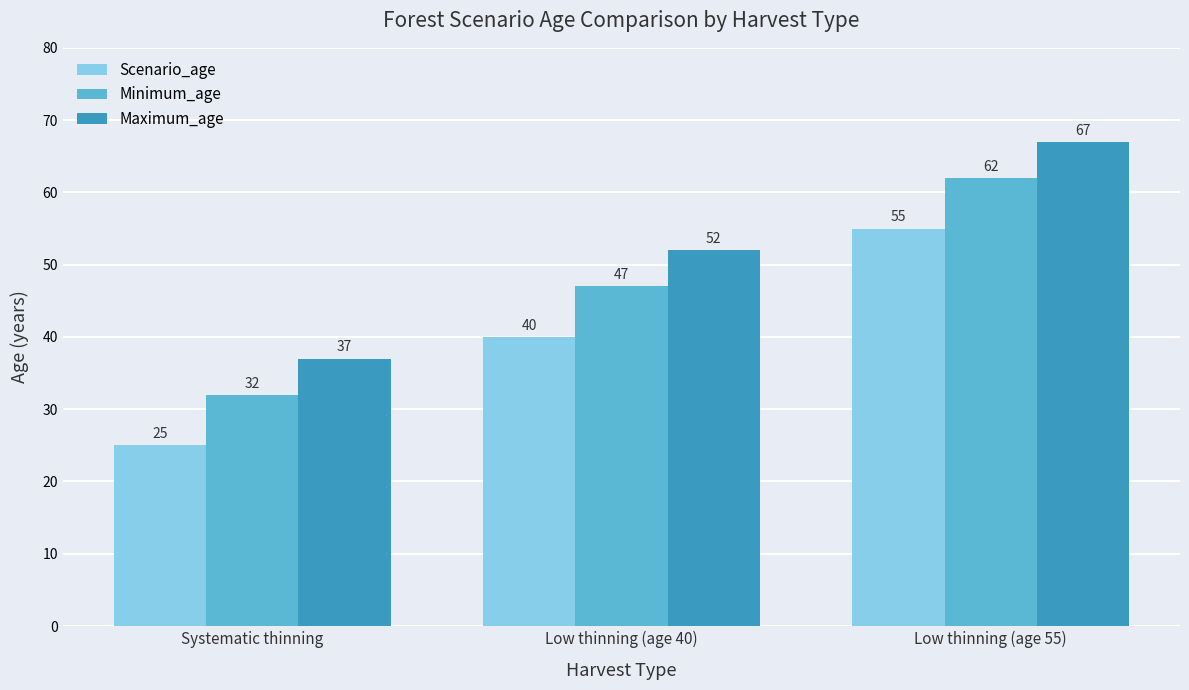

What position from the left is Low thinning (age 55)?

3